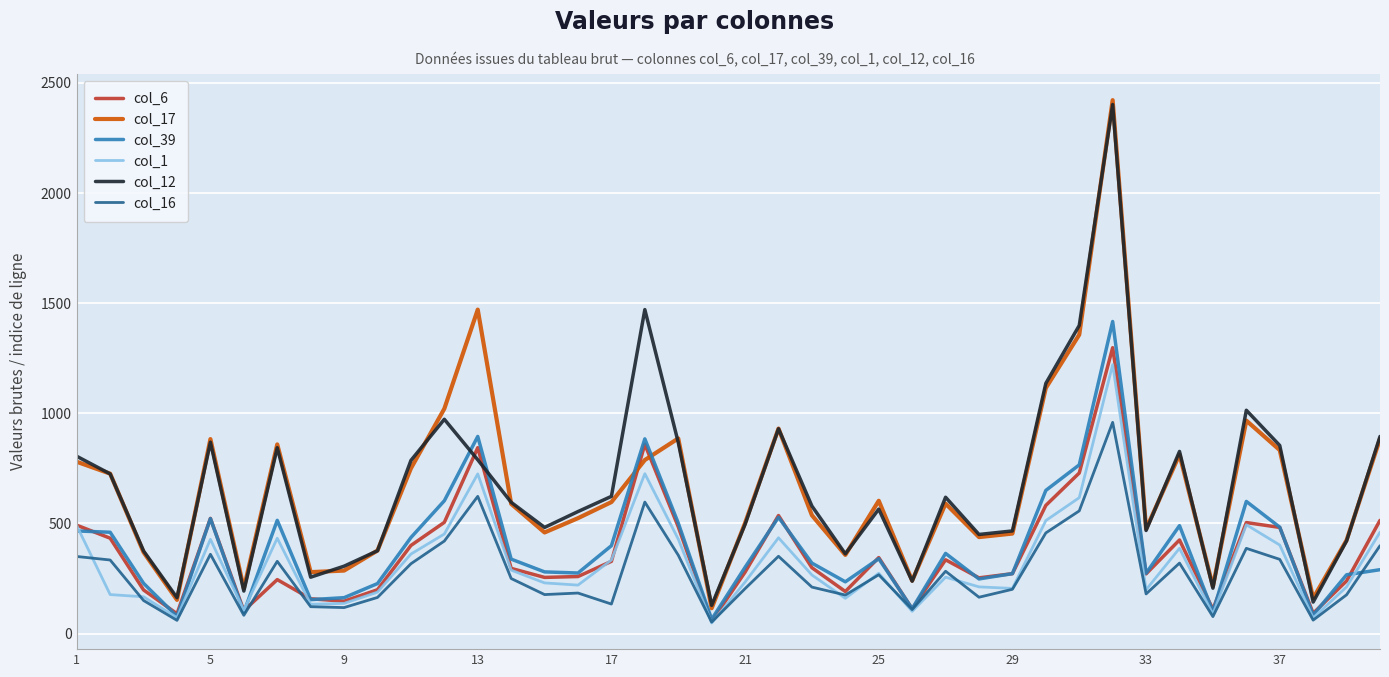

True or false: col_17 and col_1 cross at least once.

False